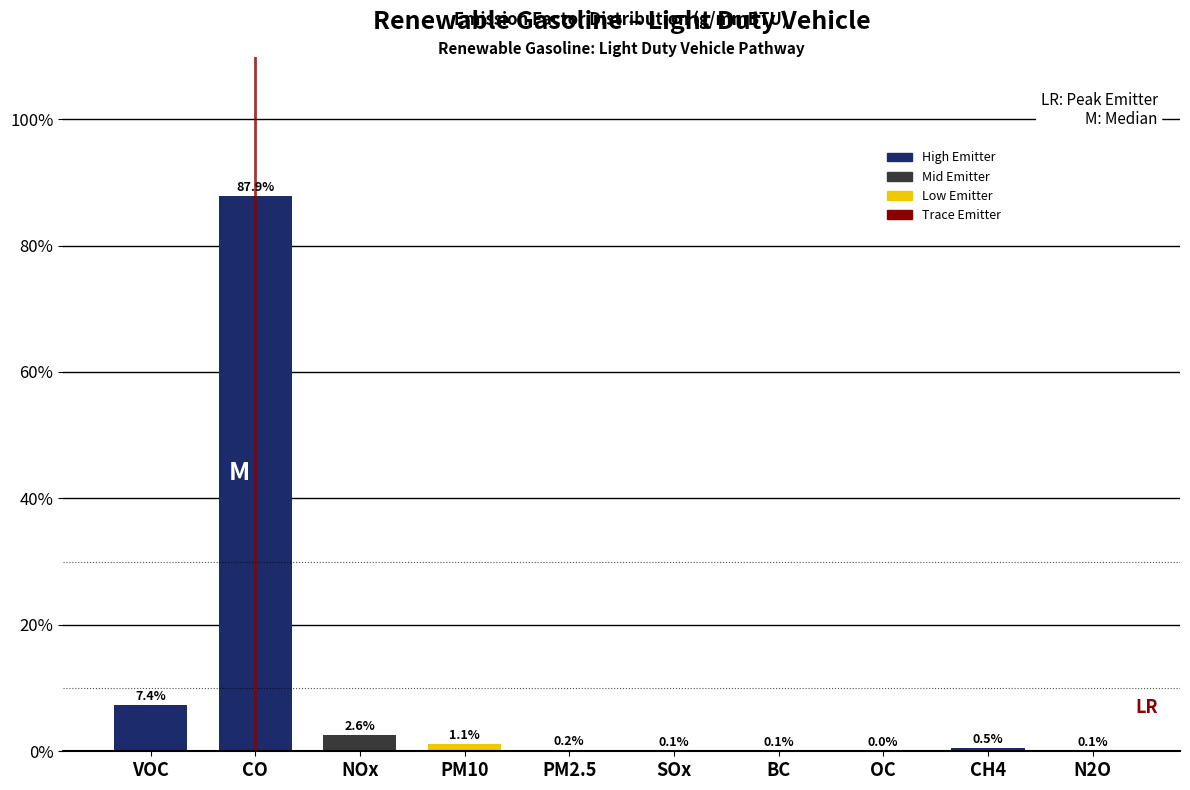

What is the maximum value shown in the chart?

87.9